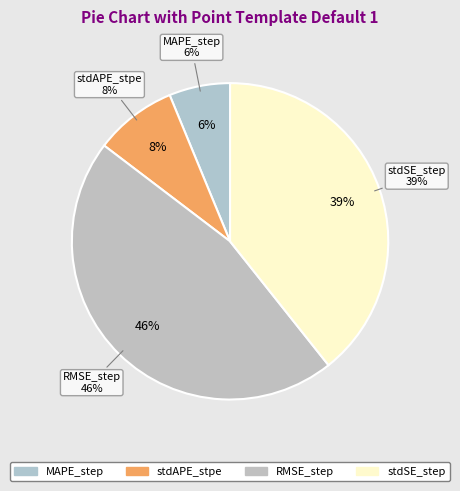

What percentage is the stdSE_step slice, to the nearest percent?

39%